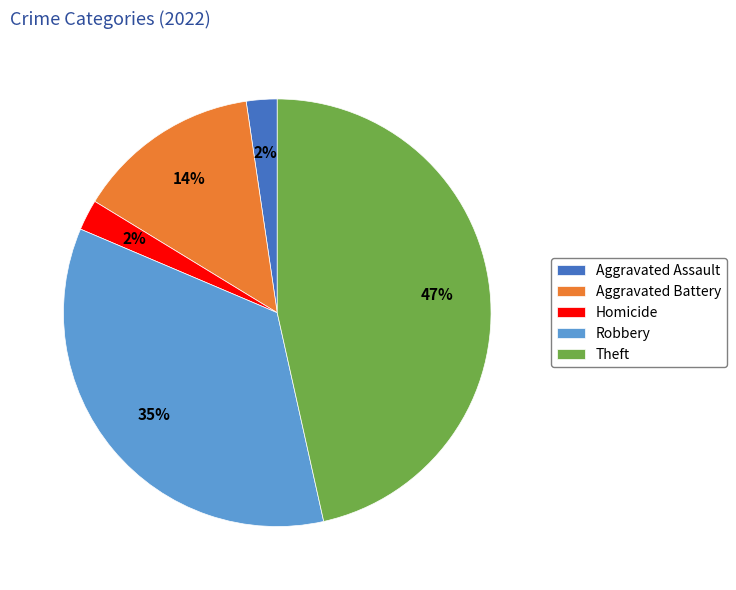

To the nearest percent, what percentage of the pie is Aggravated Assault?

2%